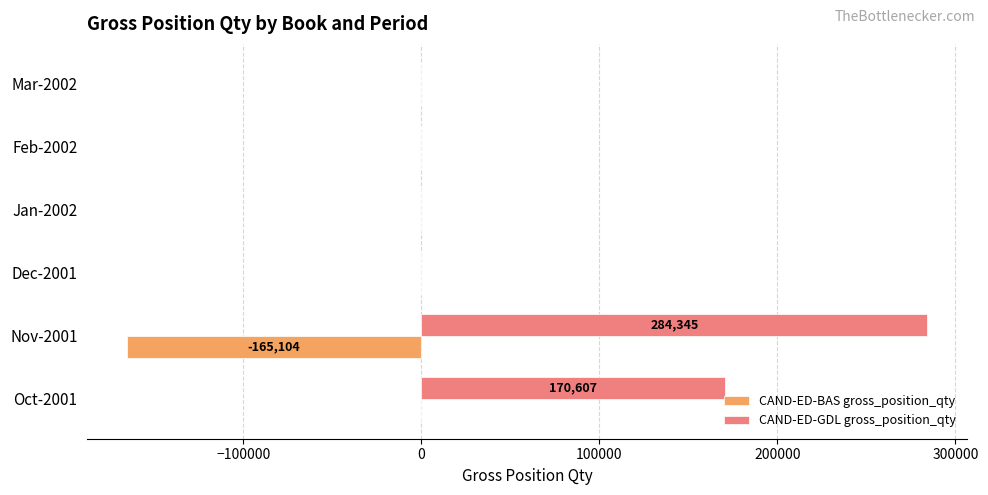

The value of CAND-ED-GDL gross_position_qty at Nov-2001 is 94093.7. True or false?

False